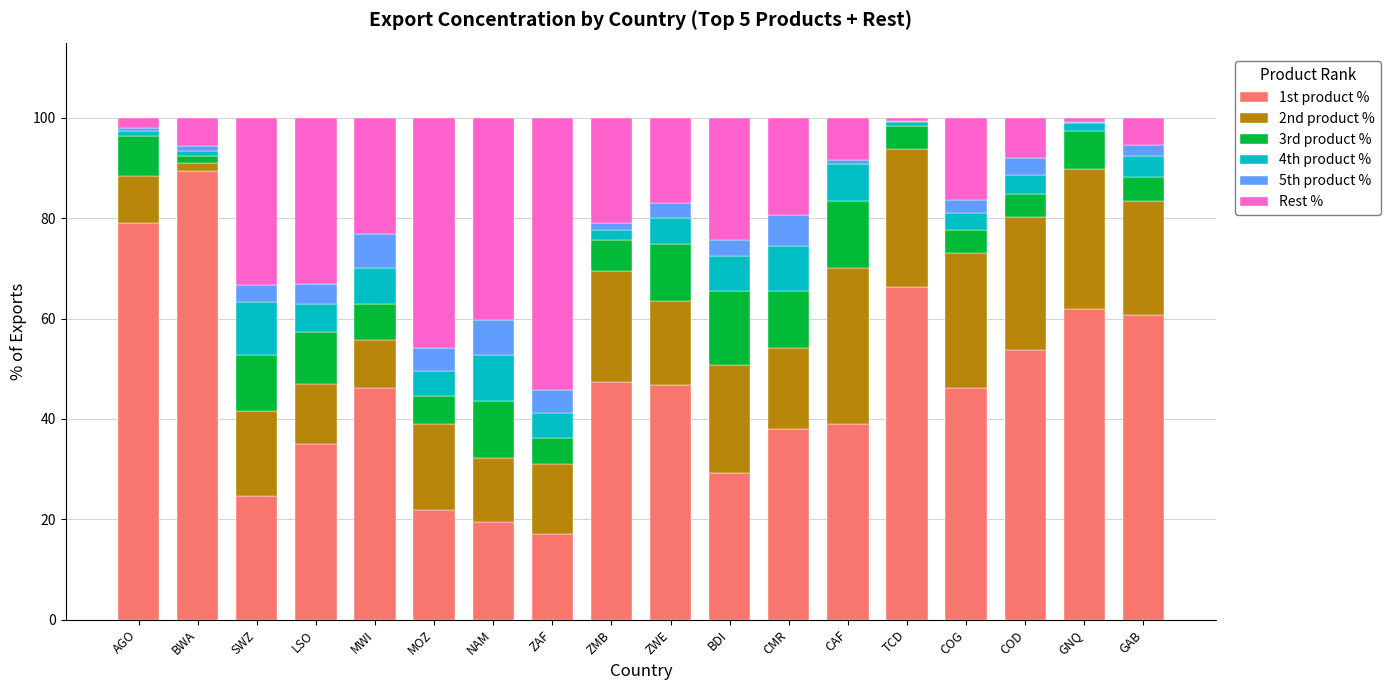

What is the highest value of the 1st product % series?

89.5